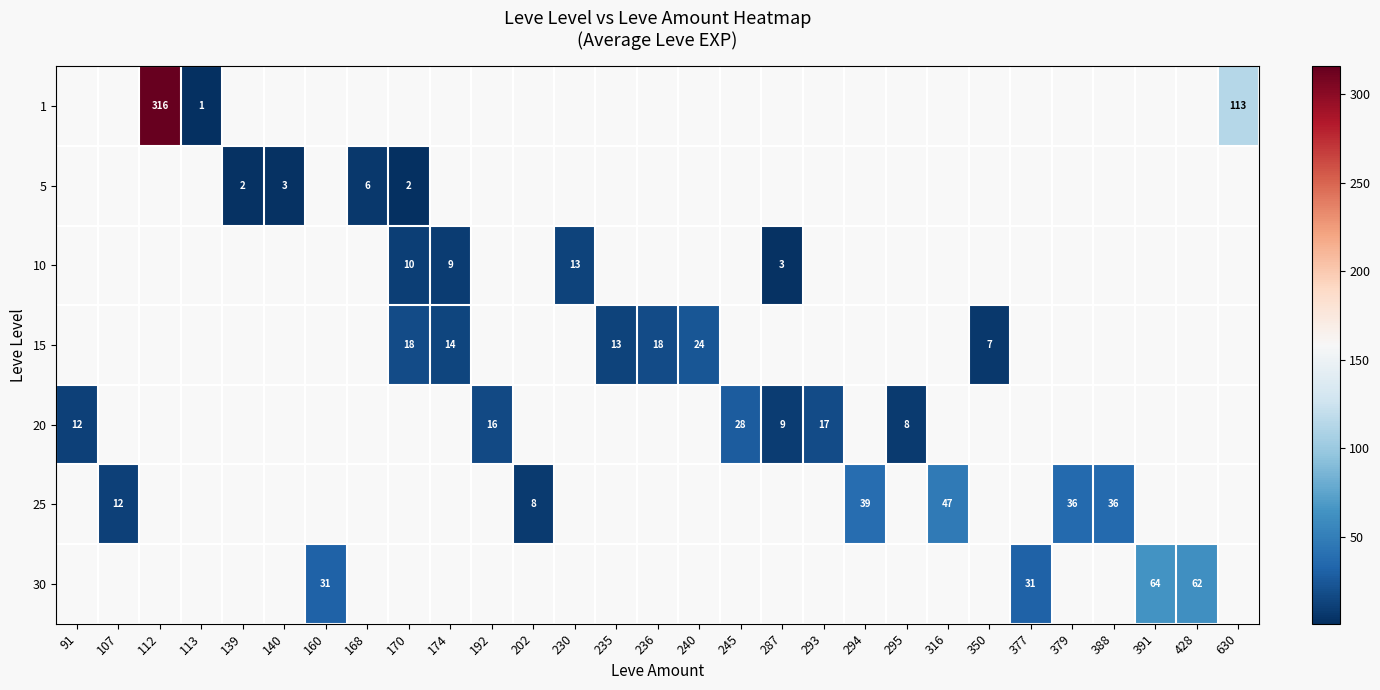

Count the number of data series in this chart.

7